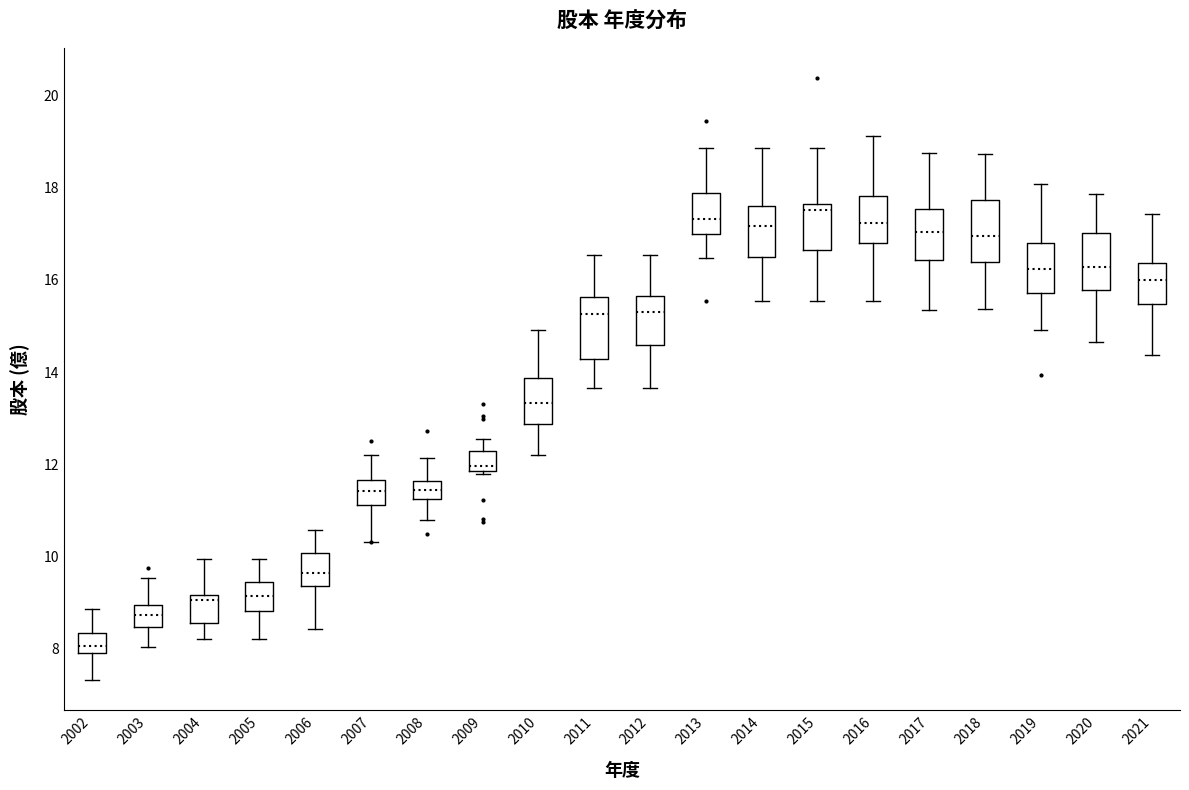

Where is the upper edge of the box at x = 2008 on the y-axis? The values are not printed on the chart, so give them approximately, as read against the axis.

11.6